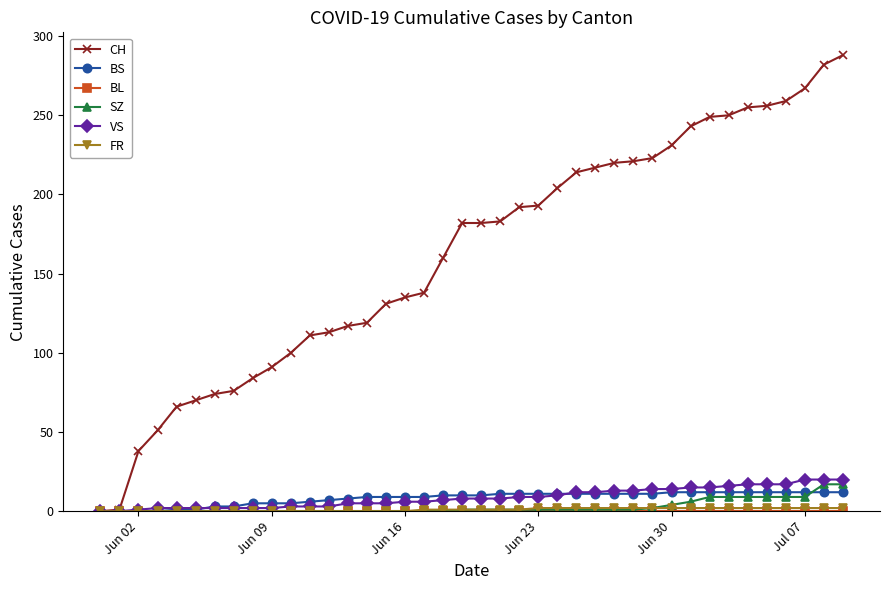

Which series has the largest range (max minus min)?

CH